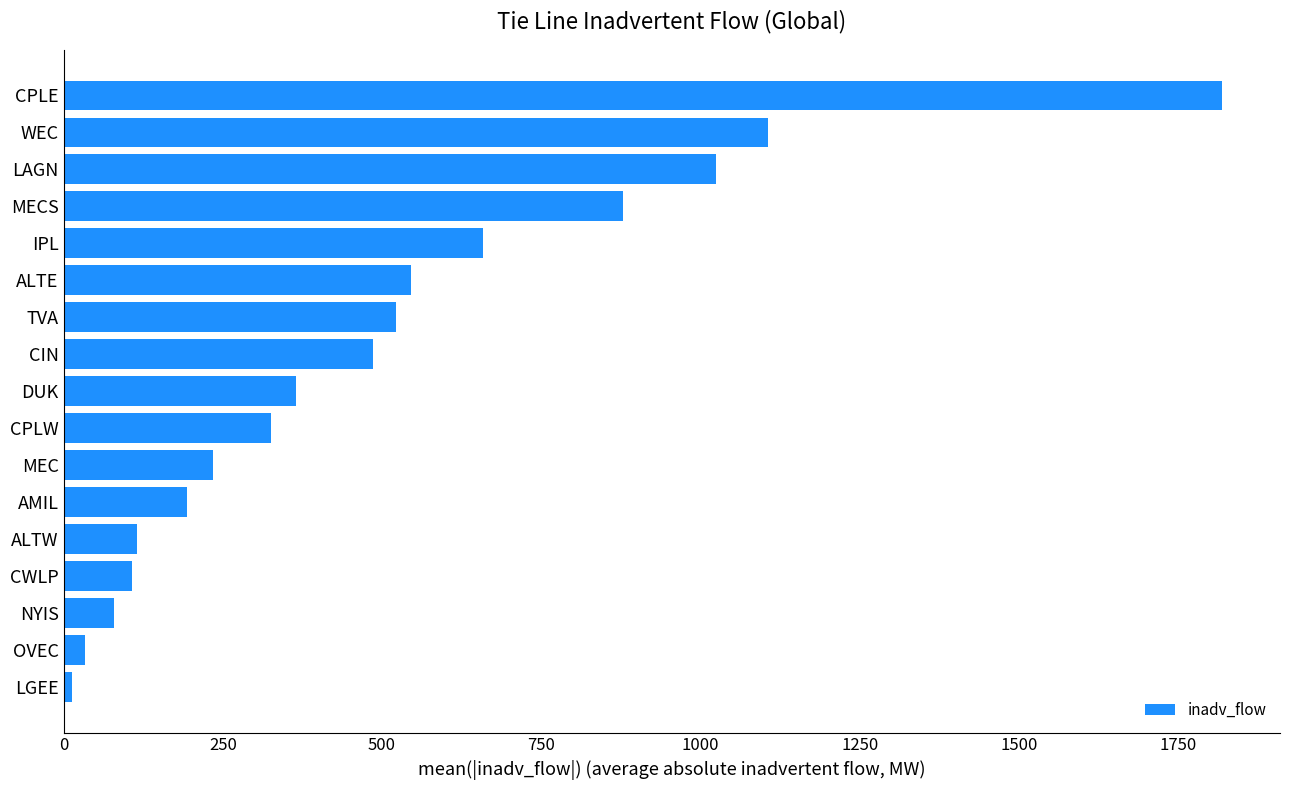

Between NYIS and TVA, which is larger?

TVA